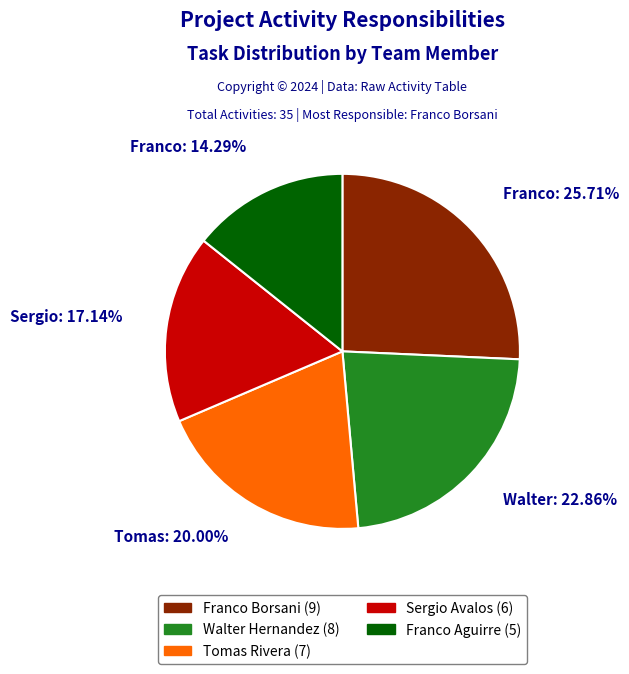

Which has a higher value, Franco Aguirre or Tomas Rivera?

Tomas Rivera